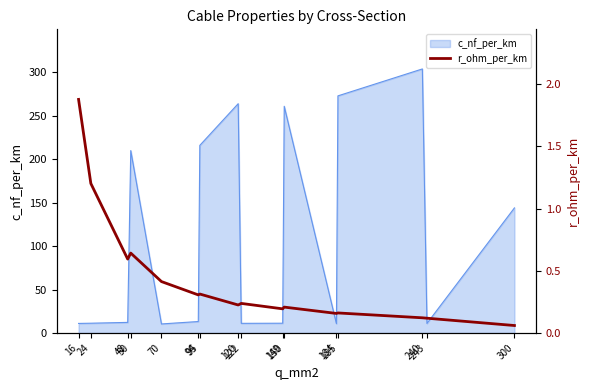

What is the sum of all values?

6.8